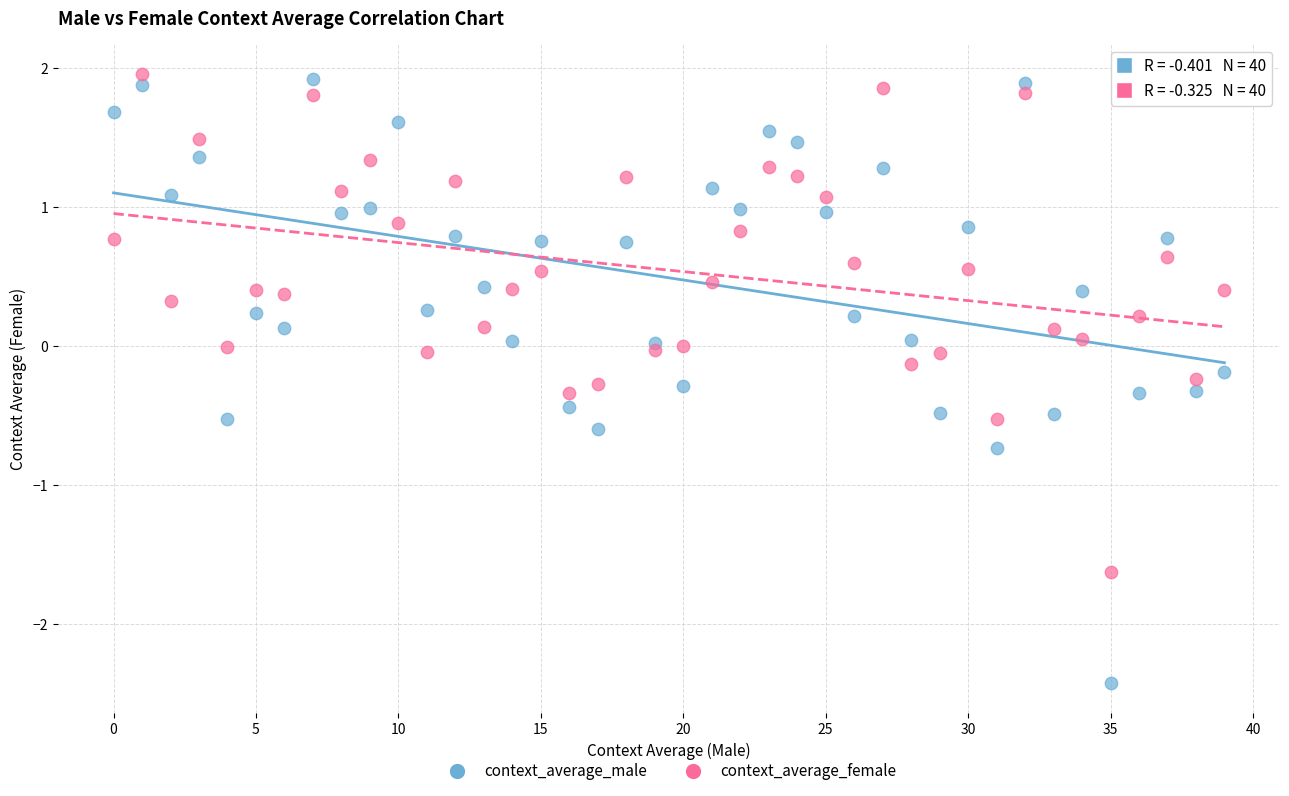

Which series has the widest spread of Y values?

context_average_male